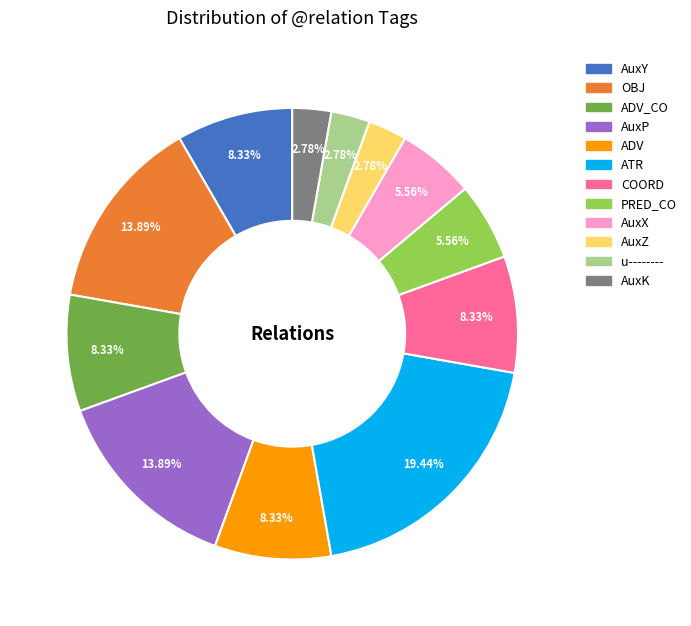

Is there a majority slice in this chart?

No